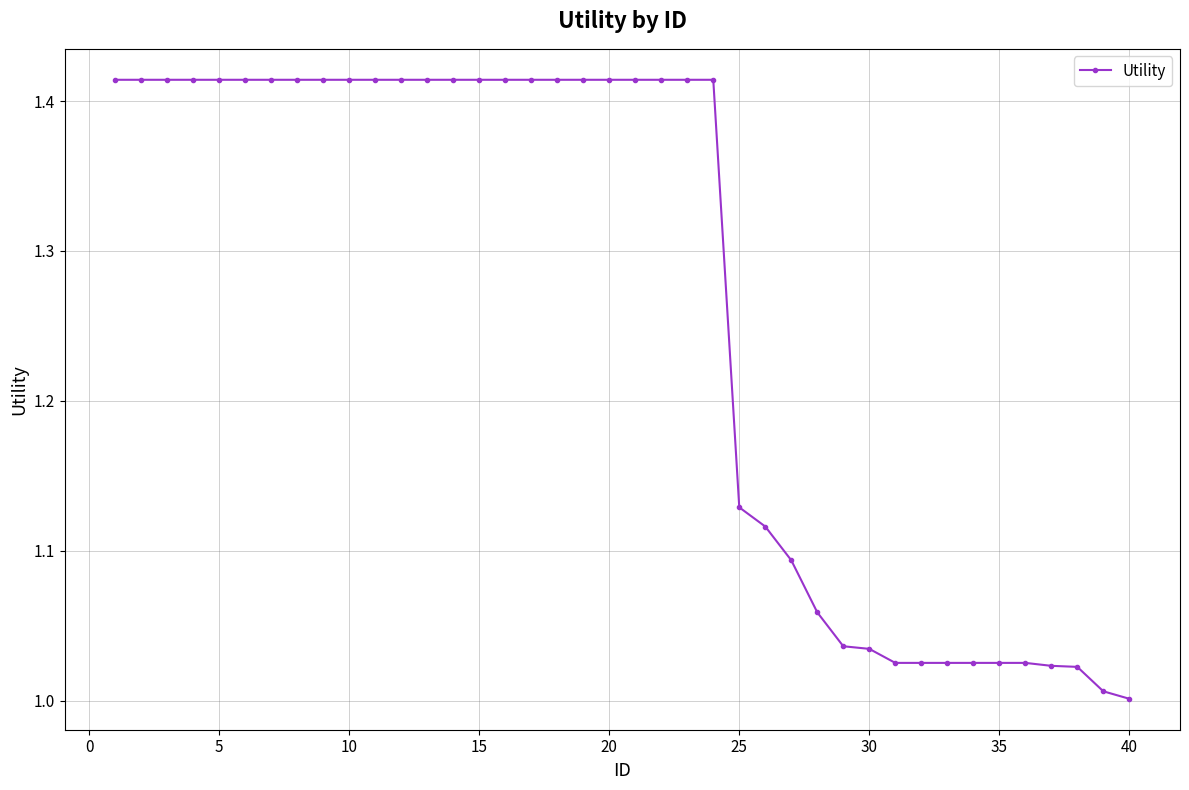

What is the difference between the second highest and minimum values?

0.4